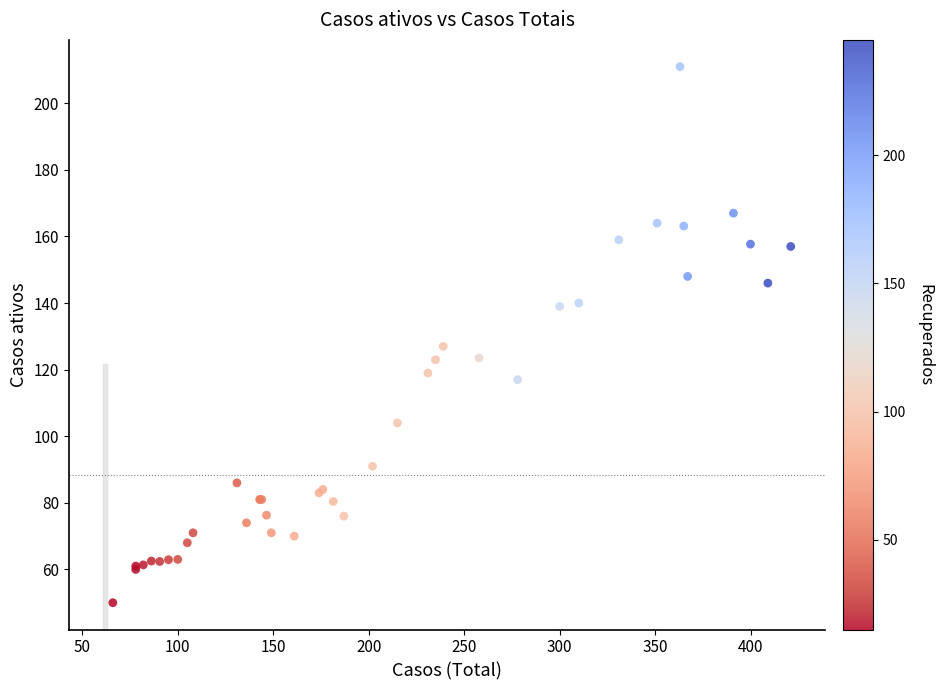

What Y value in the scatter plot is closest to 130?

127.0